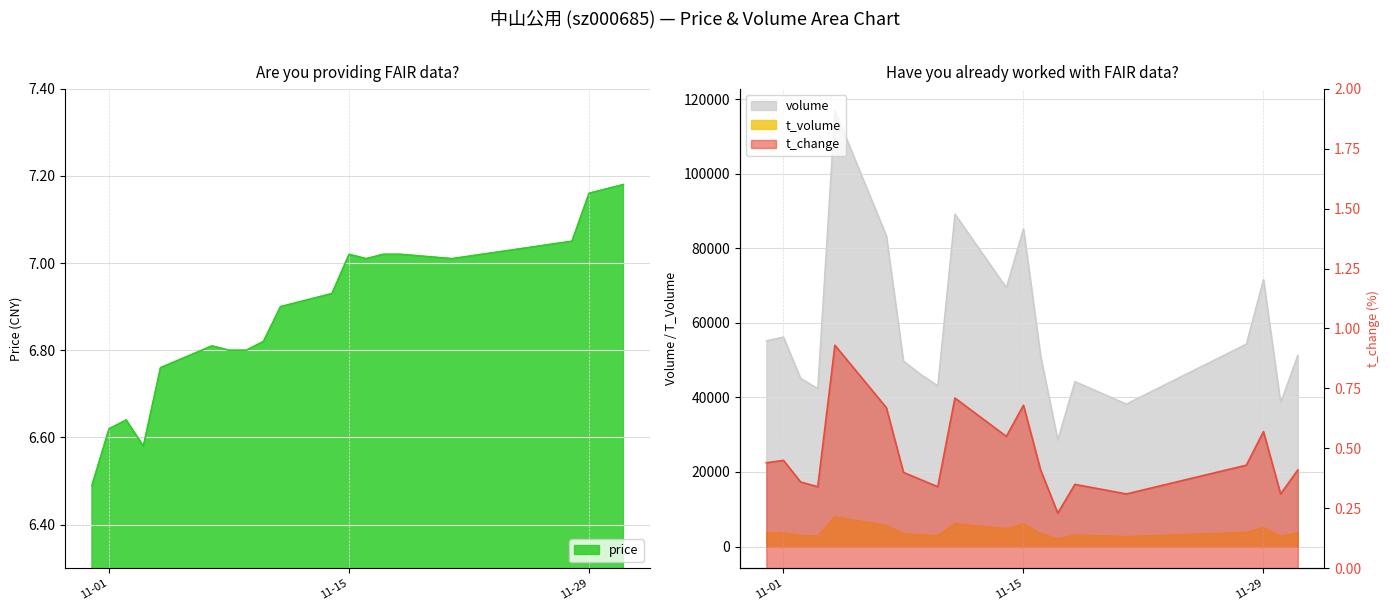

What is the lowest value of the price series?

6.5